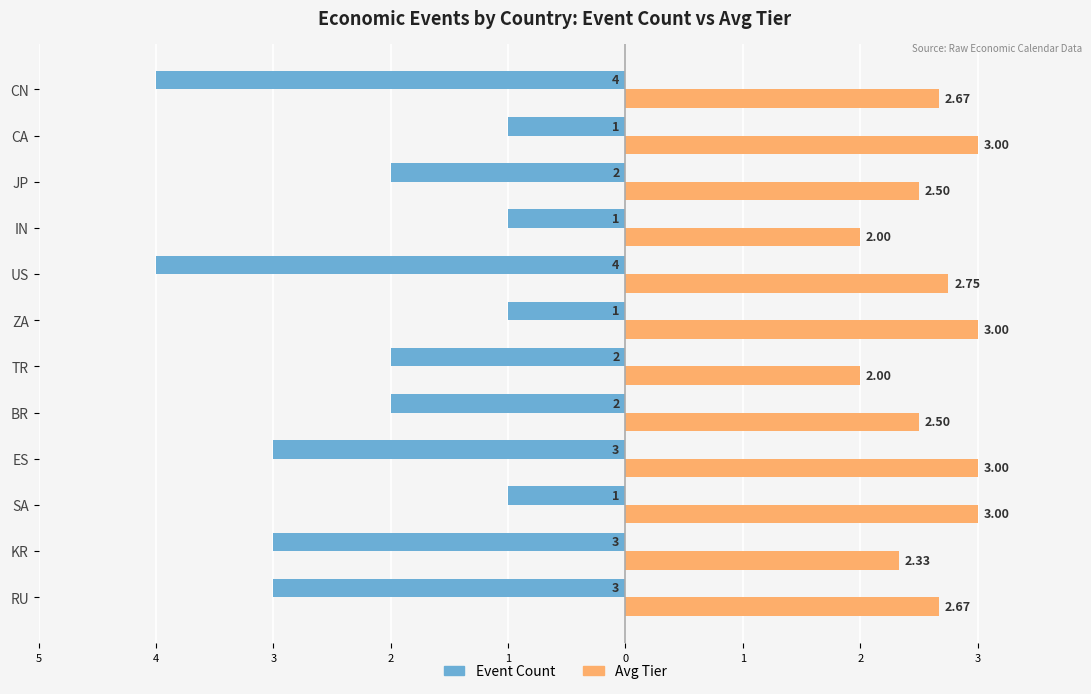

What are all the series names shown in the legend?

Event Count, Avg Tier